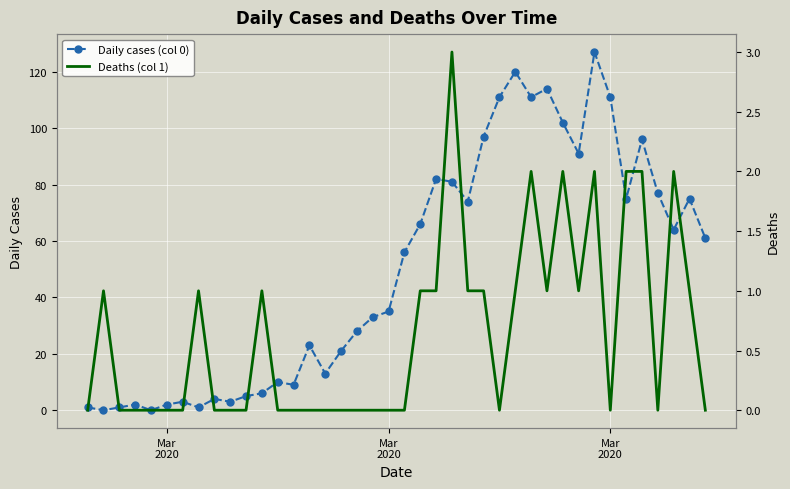

List the series in order of their peak value, lowest first.

Deaths (col 1), Daily cases (col 0)